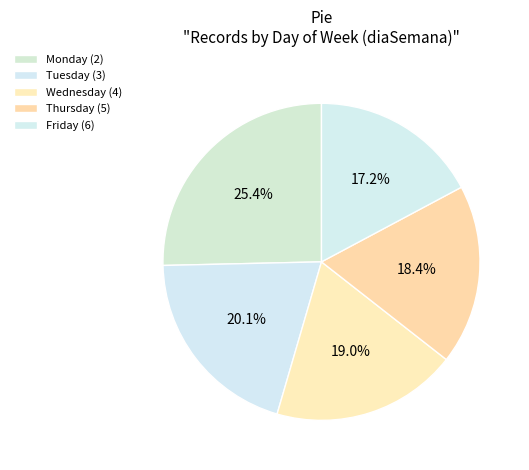

Count the number of slices in the pie.

5